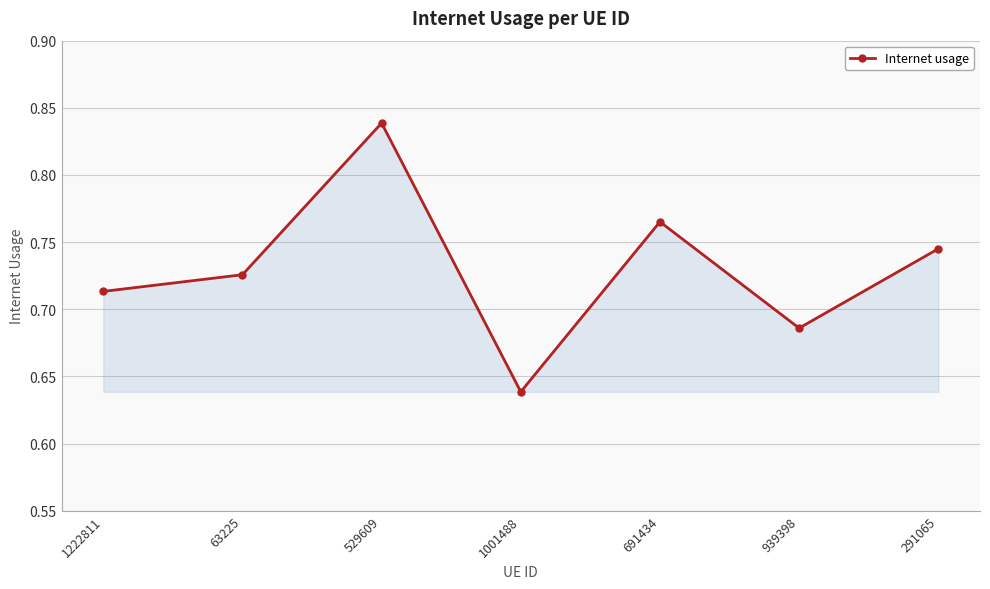

What is the difference between the maximum and second lowest values?

0.2